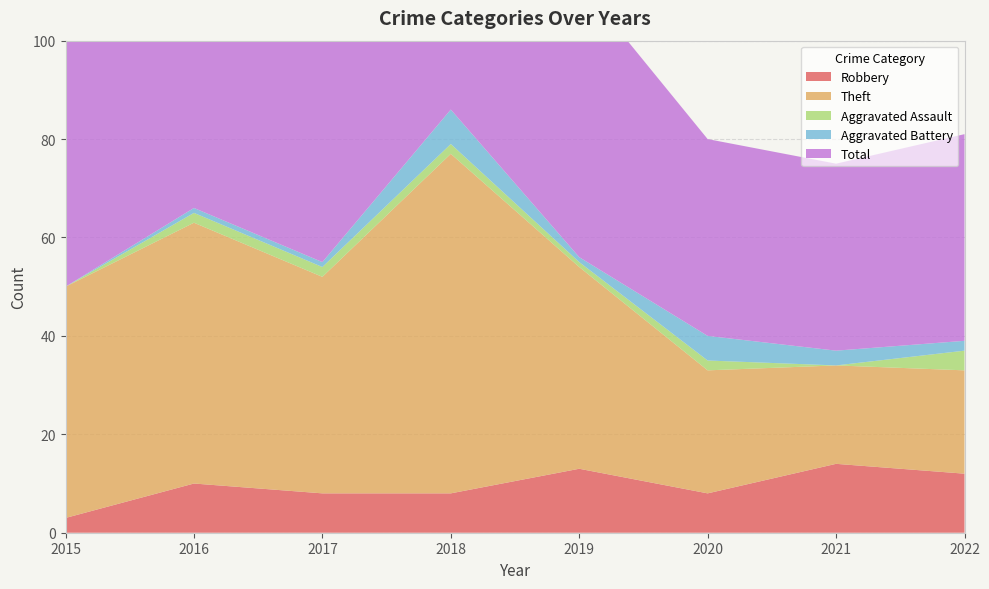

Reading left to right, list all the values displayed in this chart.

Robbery: 2015=3	2016=10	2017=8	2018=8	2019=13	2020=8	2021=14	2022=12
Theft: 2015=47	2016=53	2017=44	2018=69	2019=41	2020=25	2021=20	2022=21
Aggravated Assault: 2015=0	2016=2	2017=2	2018=2	2019=1	2020=2	2021=0	2022=4
Aggravated Battery: 2015=0	2016=1	2017=1	2018=7	2019=1	2020=5	2021=3	2022=2
Total: 2015=50	2016=66	2017=55	2018=86	2019=56	2020=40	2021=38	2022=42